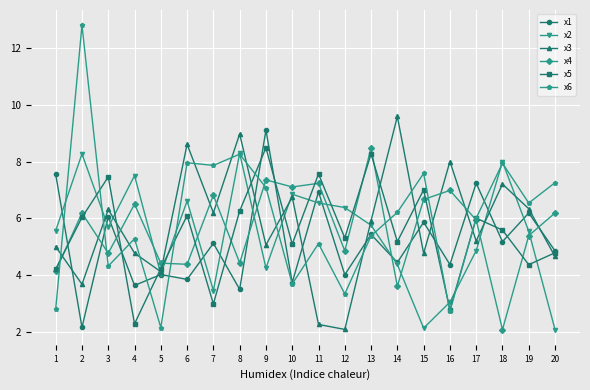

What is the sum of all x5 values?

110.0